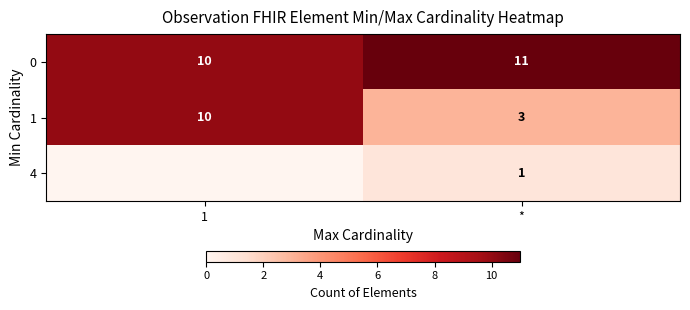

What is the total value across all series at *?

15